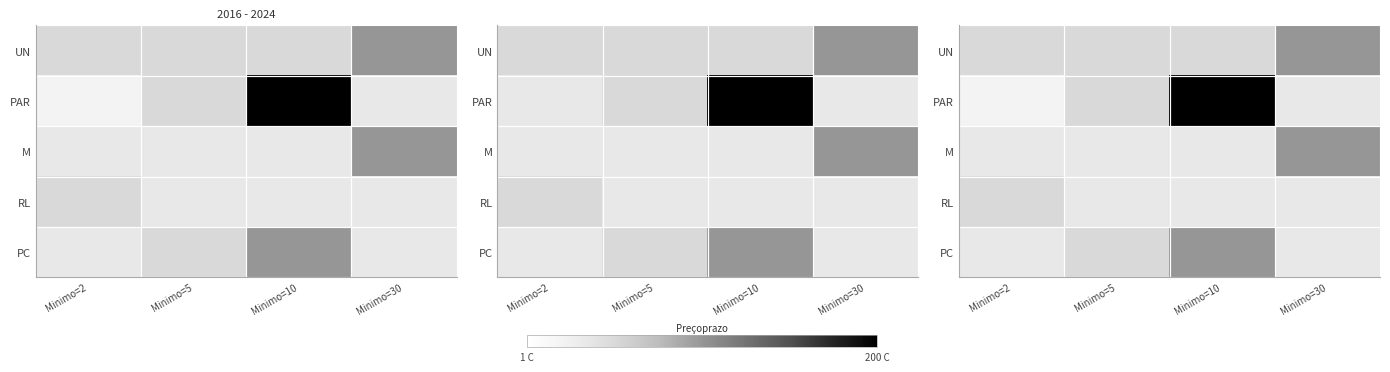

What is the total value across all series at Minimo=10?

350